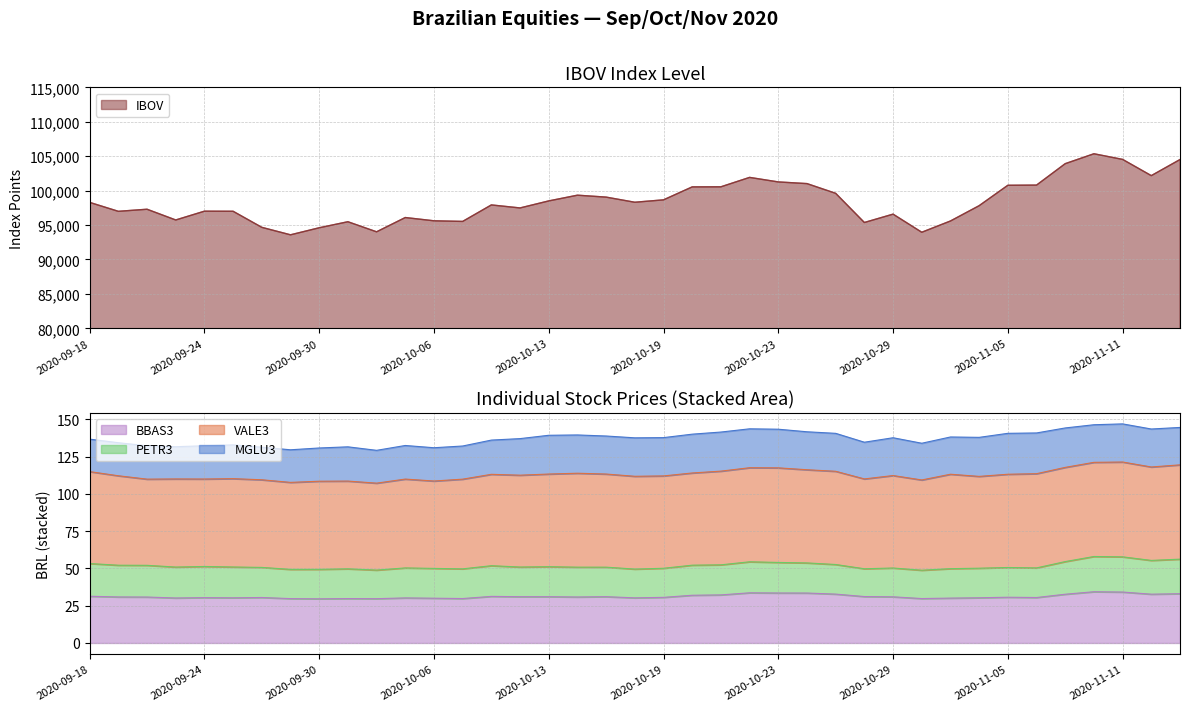

True or false: VALE3 has a value of 40.6 at 2020-10-01.

False